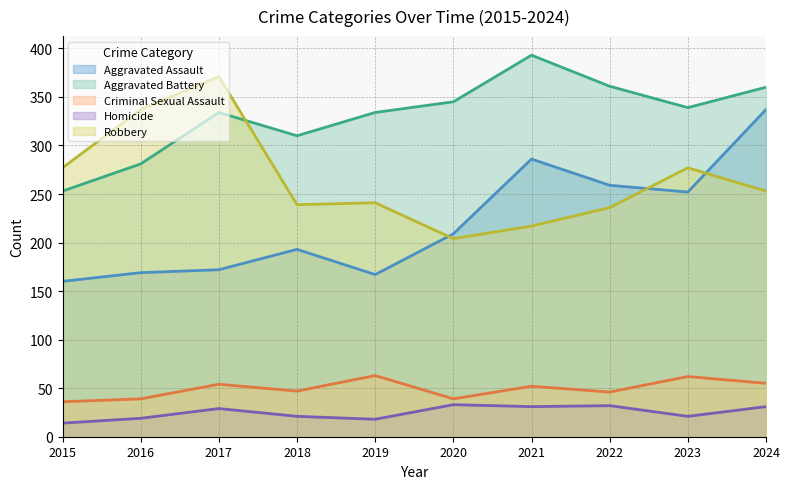

What is the minimum value shown in the chart?

14